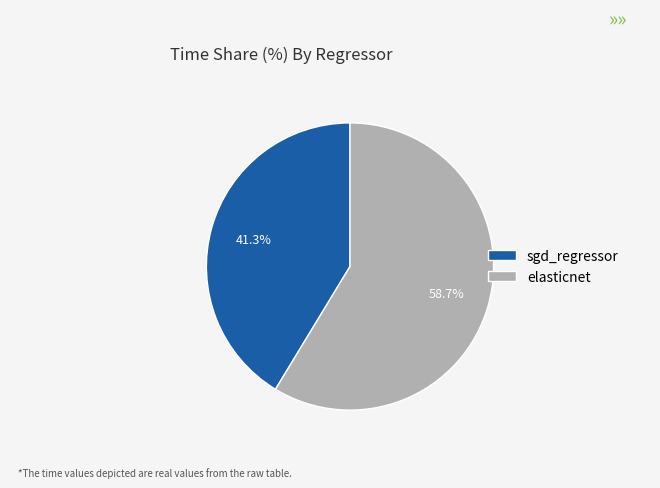

Does any single category account for the majority?

Yes